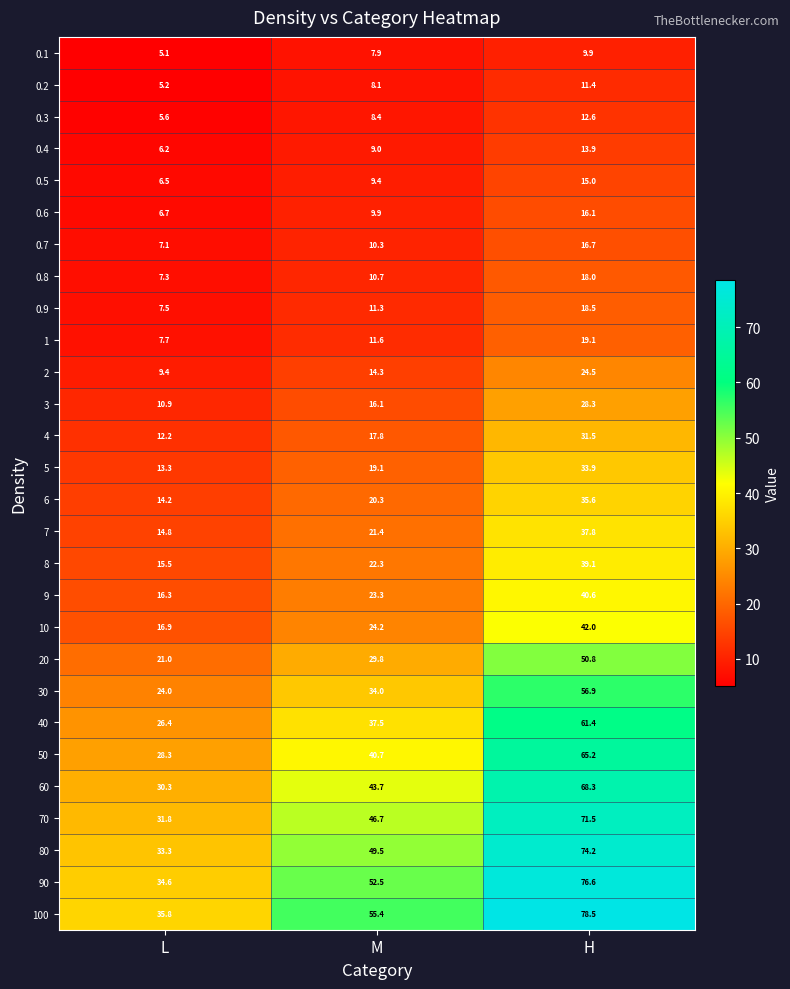

How many values in the 60 series exceed 43?

2